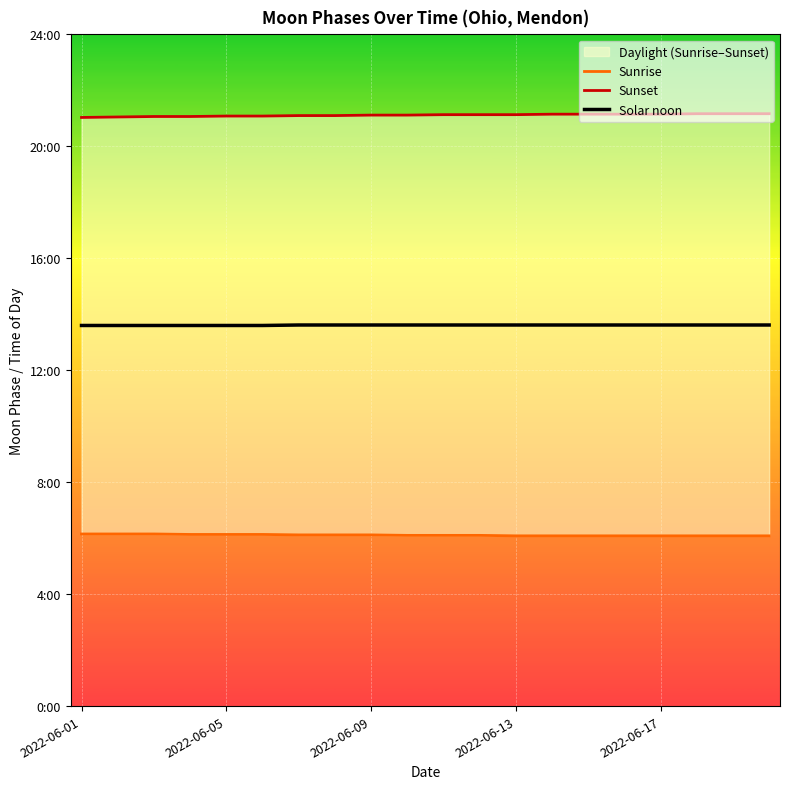

How many Solar noon values are between 13 and 14?

20